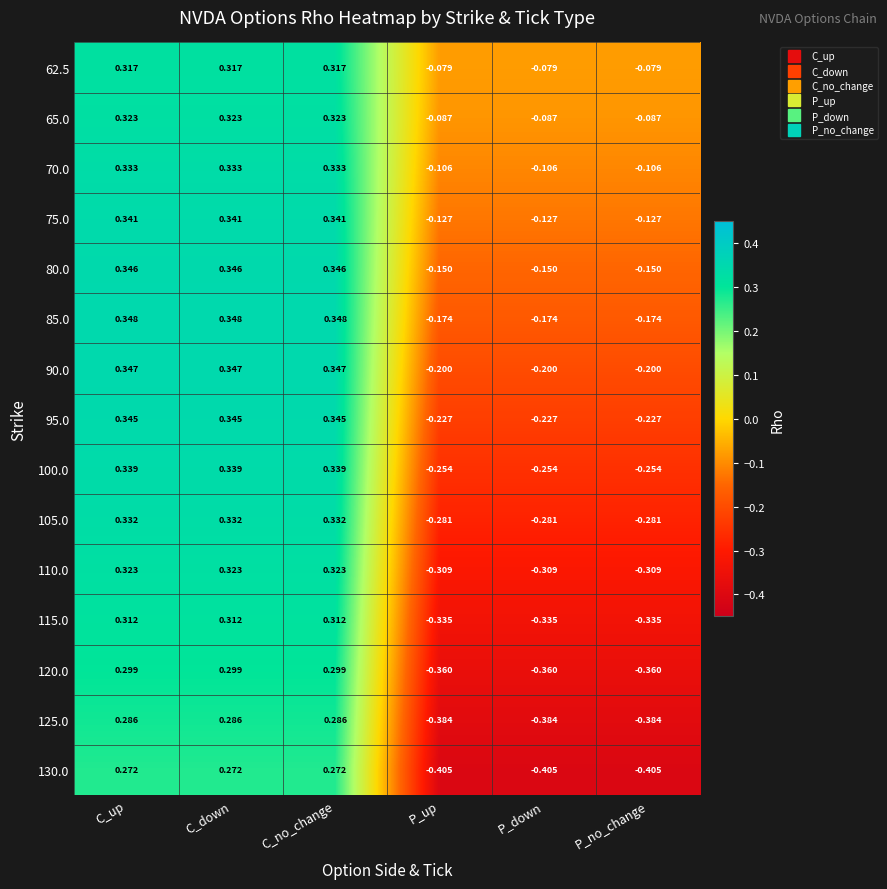

Where does the 70.0 series first go above 0?

C_up